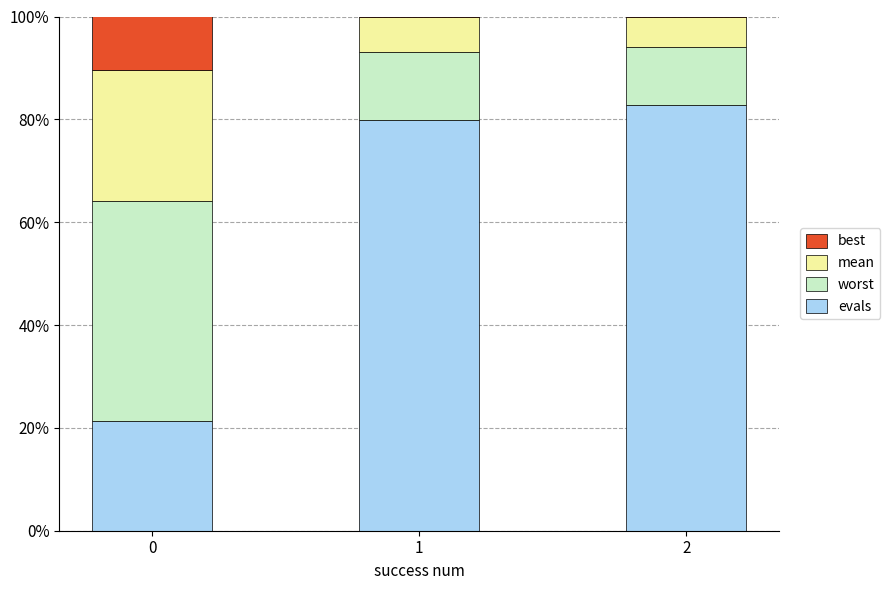

What is the total value across all series at 0?

100.0